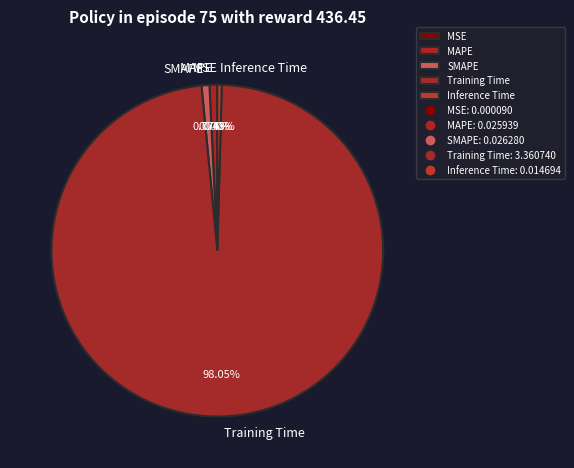

Between Training Time and MAPE, which is larger?

Training Time